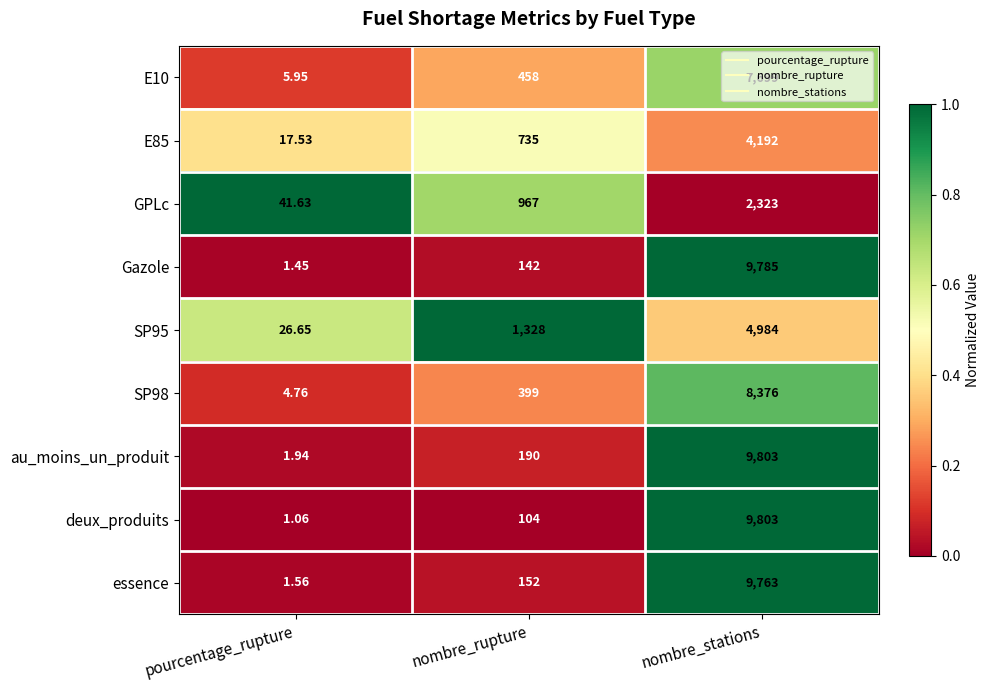

Is the value of E85 at nombre_rupture greater than the value of SP95 at nombre_rupture?

No